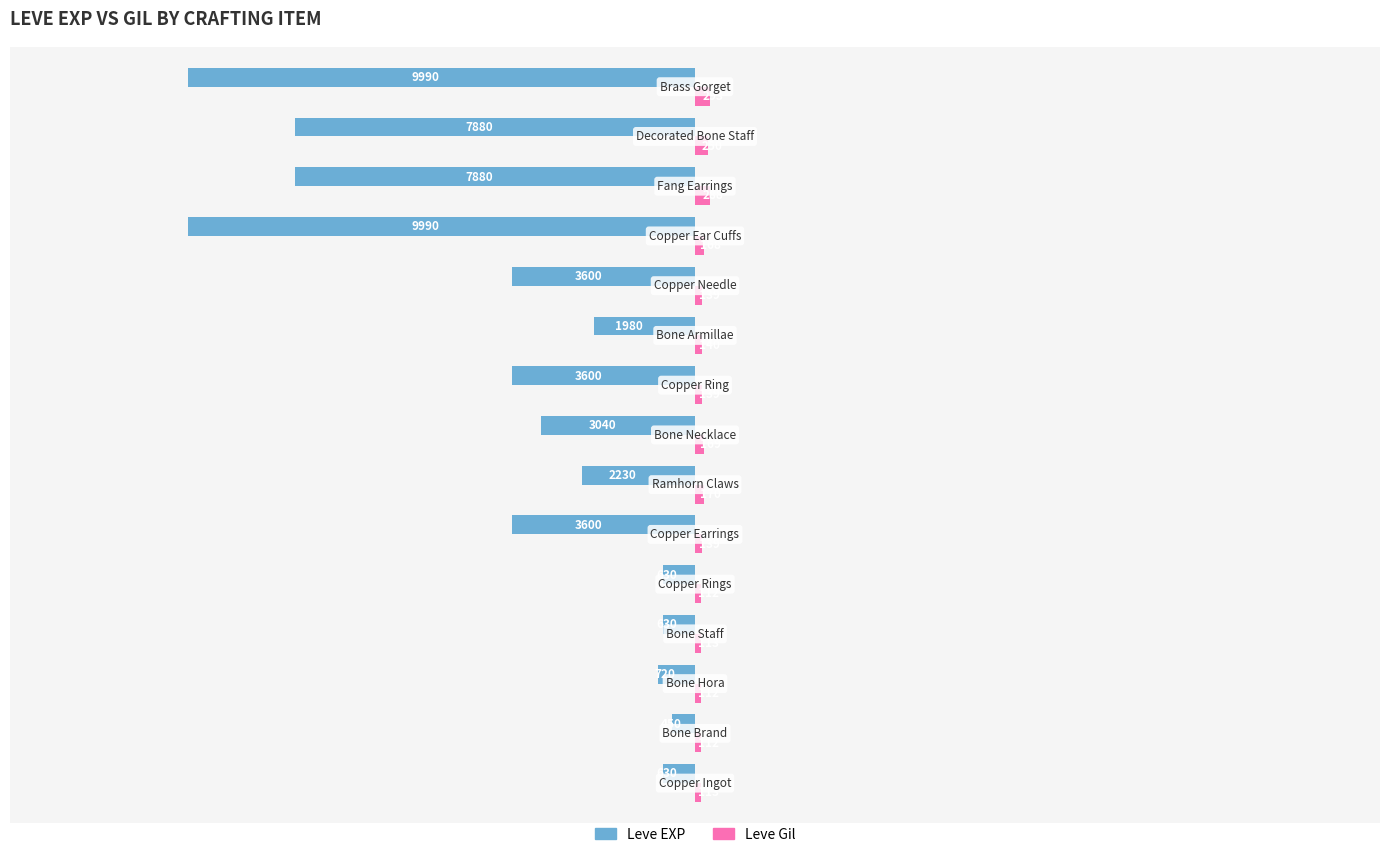

Which series has the largest total across all categories?

Leve Gil